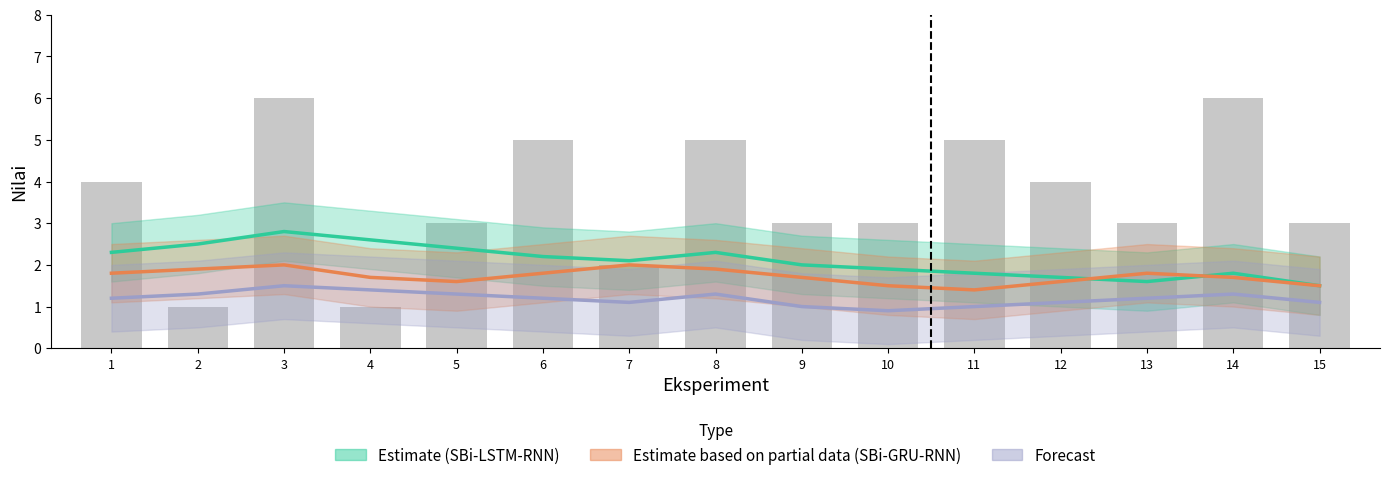

Rank the series by their average value, from highest to lowest.

Estimate (SBi-LSTM-RNN), Estimate based on partial data (SBi-GRU-RNN), Forecast